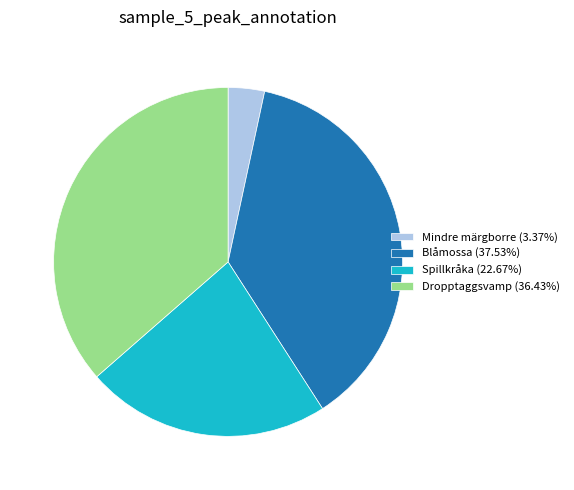

What is the ratio of the value at Spillkråka (22.67%) to the value at Blåmossa (37.53%)?

0.6